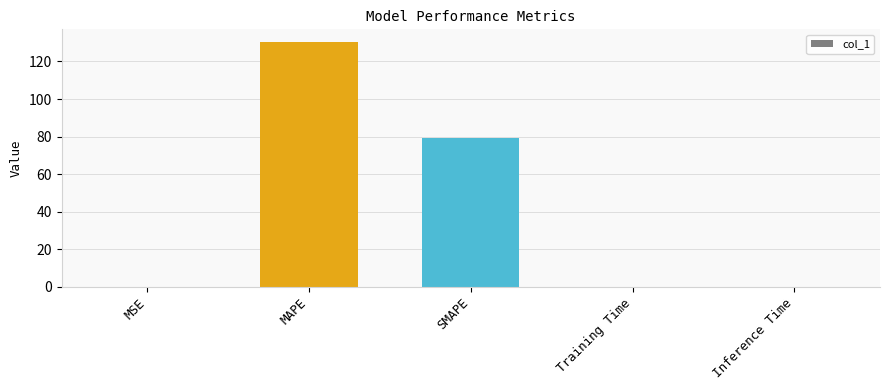

Are the bars horizontal?

No